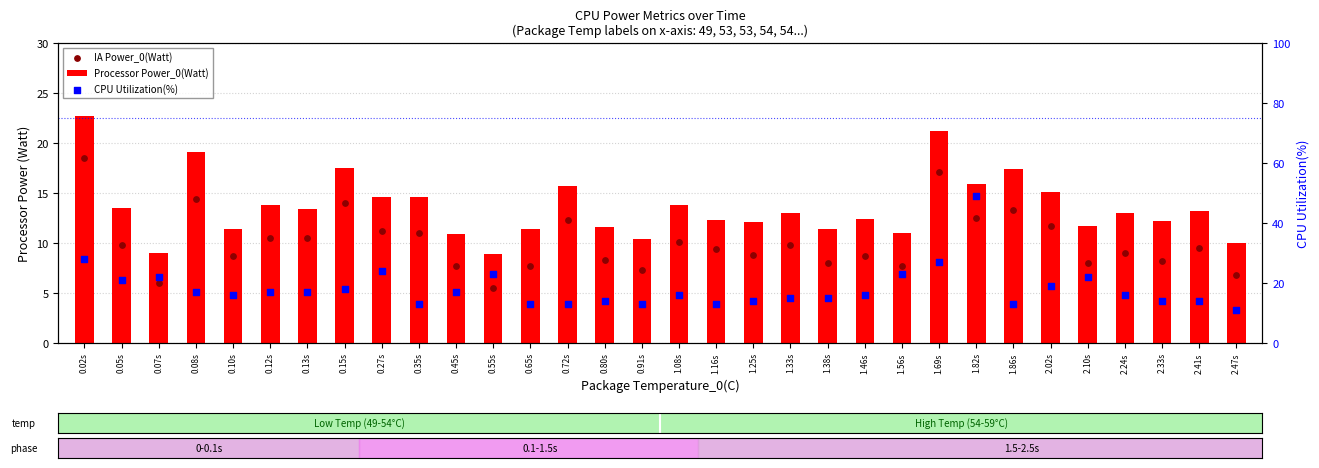

Which series has the widest spread of Y values?

CPU Utilization(%)